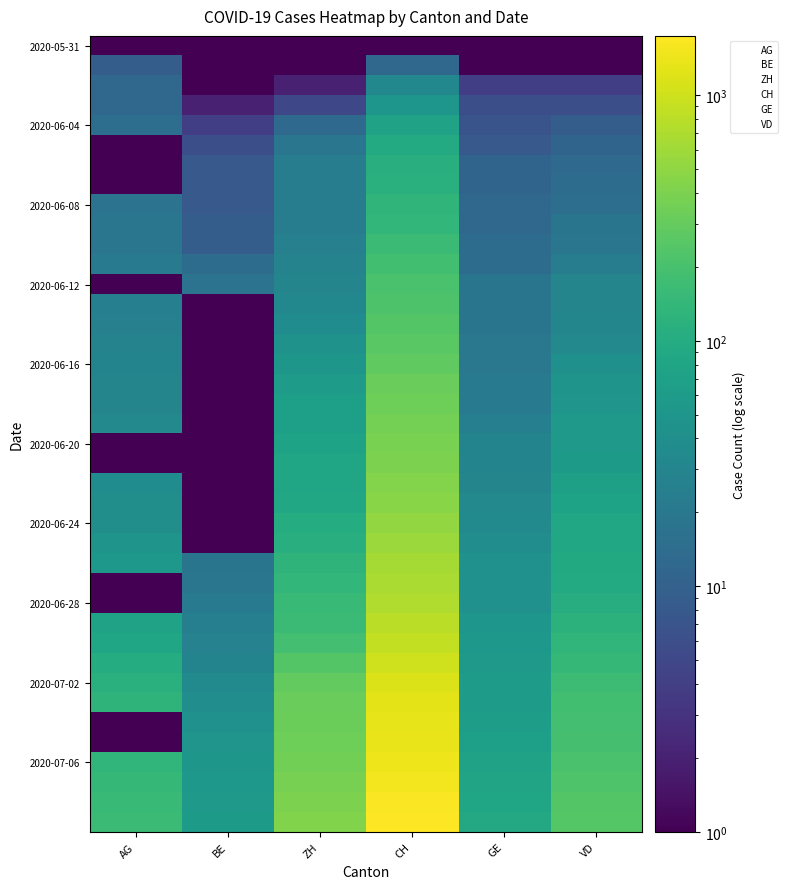

How many distinct data groups are displayed?

6